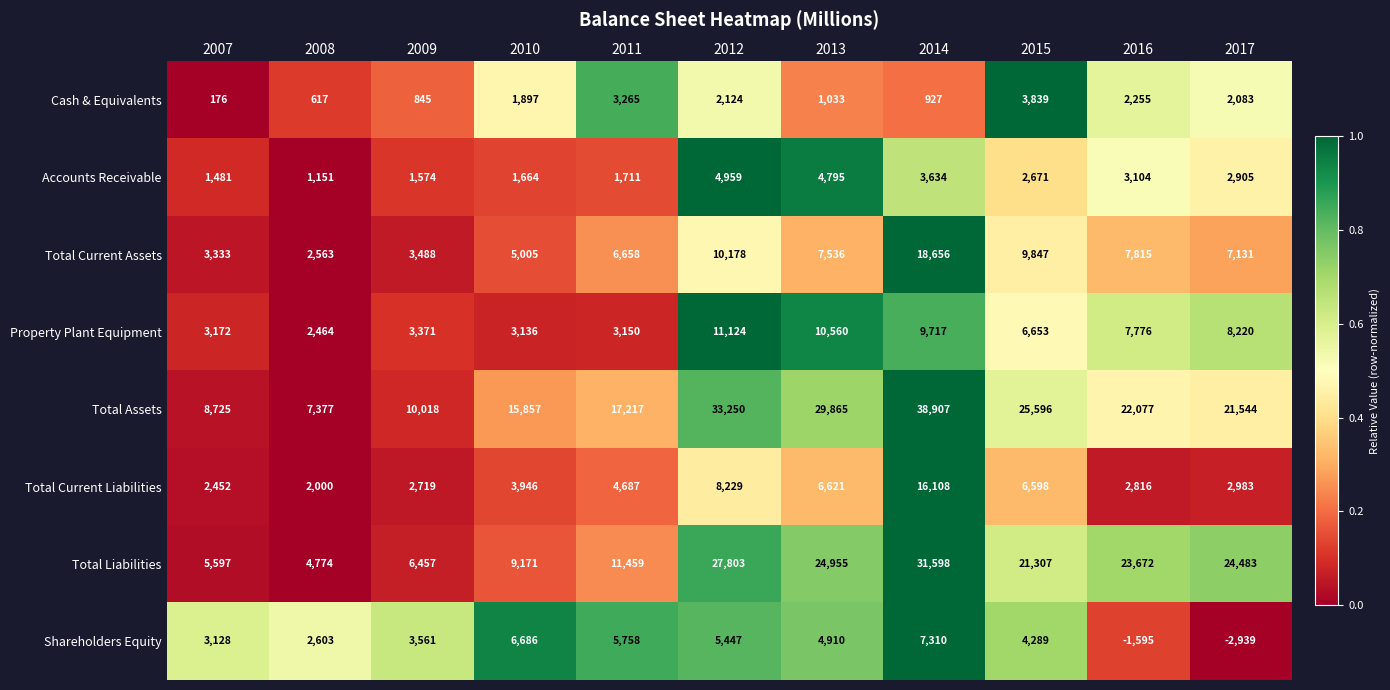

True or false: Total Current Liabilities has a value of 6598 at 2015.

True